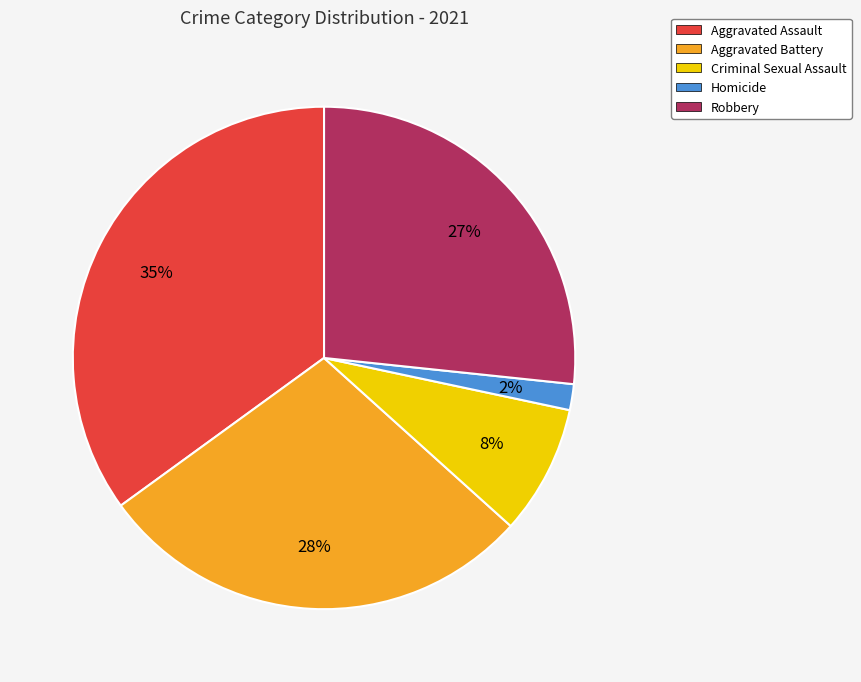

Do Aggravated Battery and Criminal Sexual Assault together represent more than half of the pie?

No